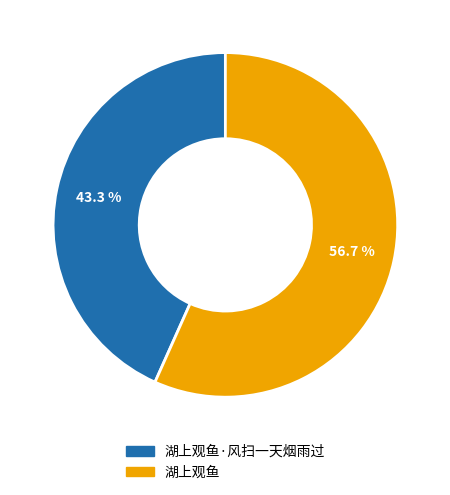

Is there any slice that represents more than half of the pie?

Yes